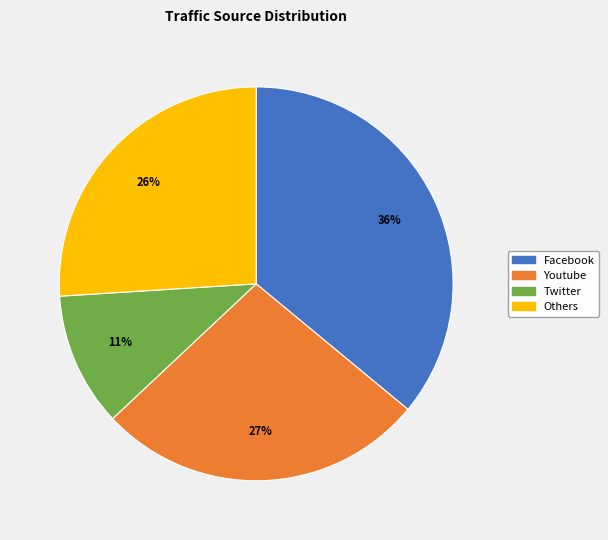

Is the sum of Twitter and Youtube greater than half?

No